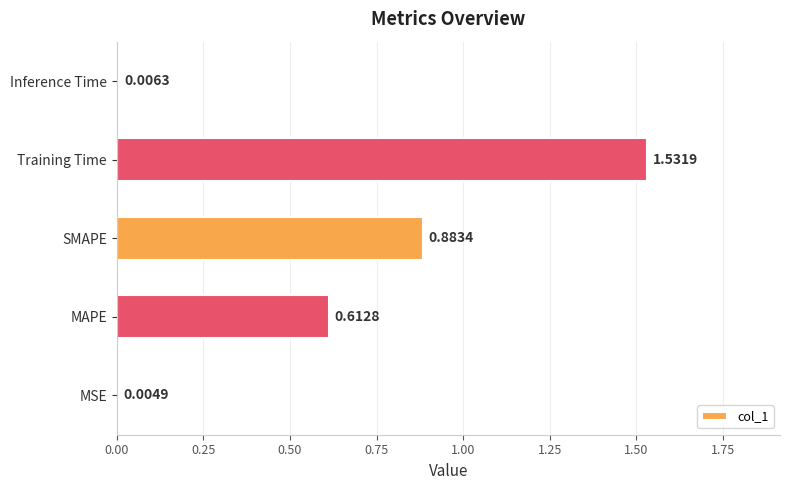

What is the sum of all values?

3.0